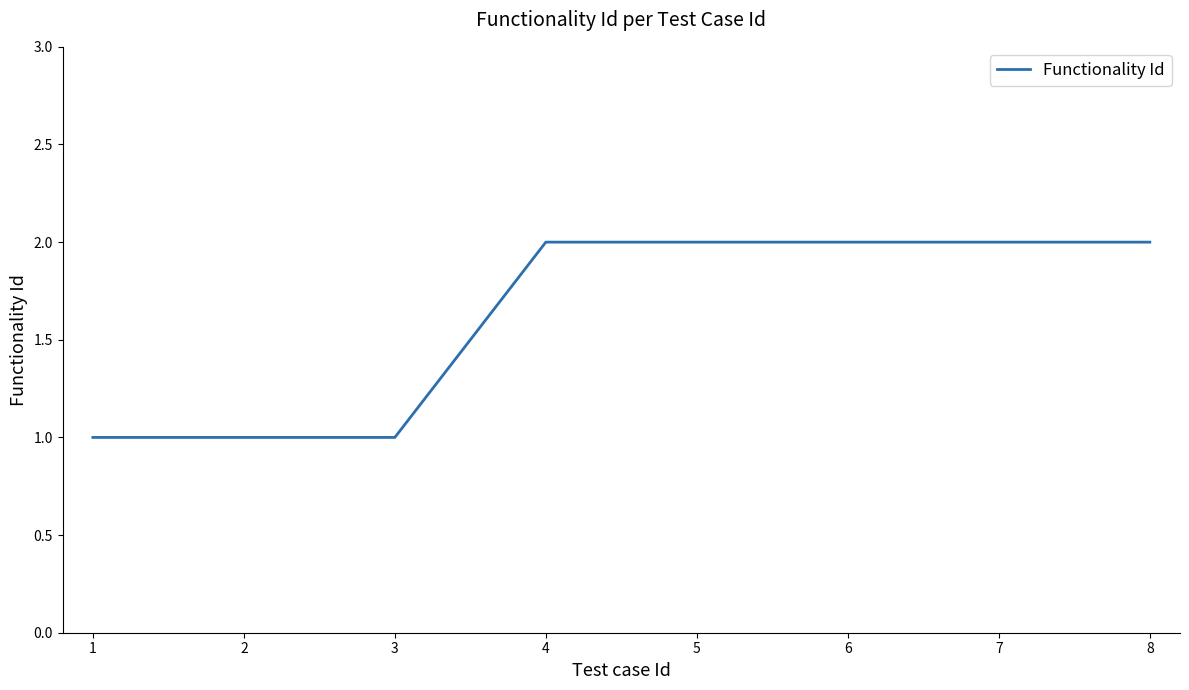

What is the ratio of the value at 3 to the value at 6?

0.5